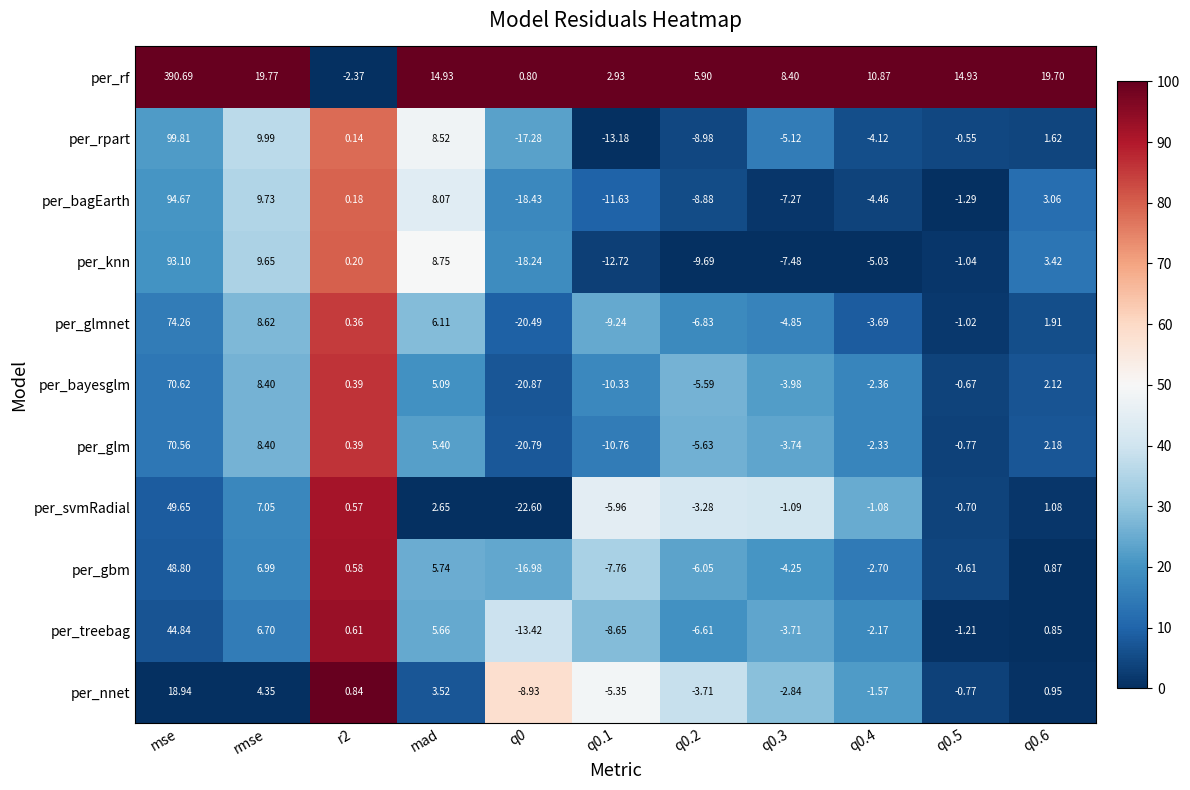

How many data points in per_knn are less than -1?

6